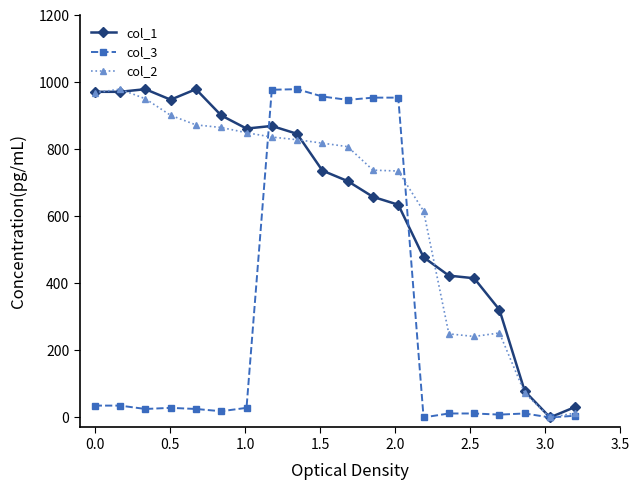

True or false: col_2 has more than 0 points higher than both neighbors.

True